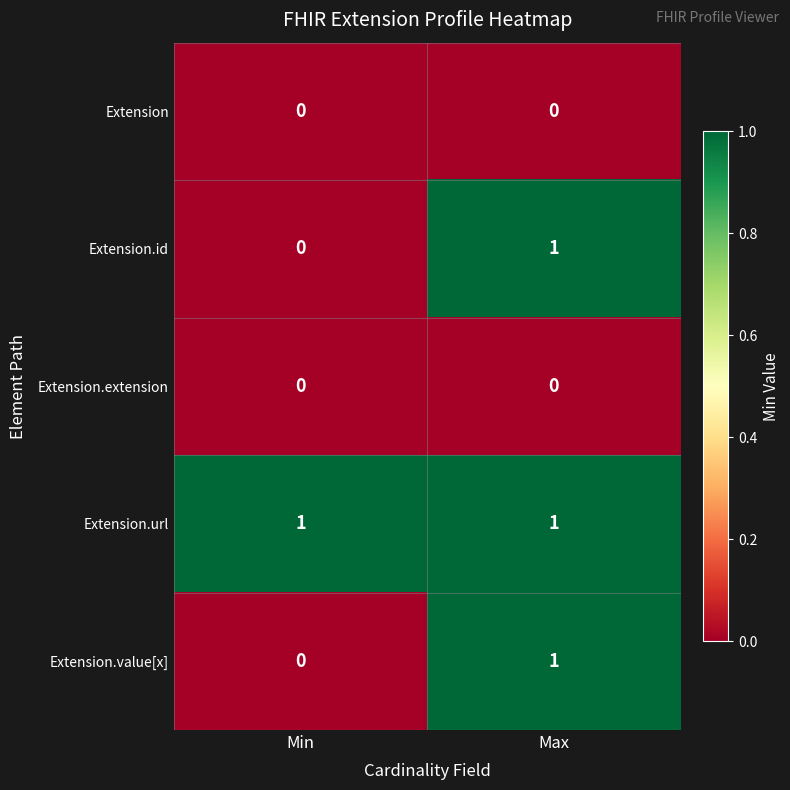

List the labels in order of Extension.value[x] value, smallest first.

Min, Max